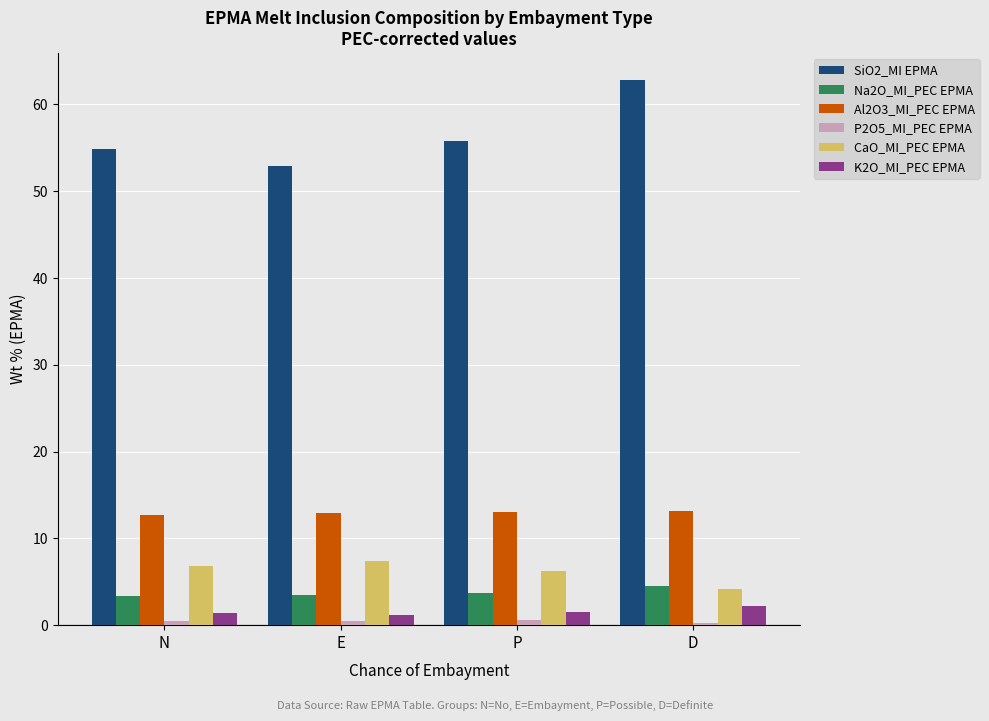

At how many categories does at least one series exceed 24?

4